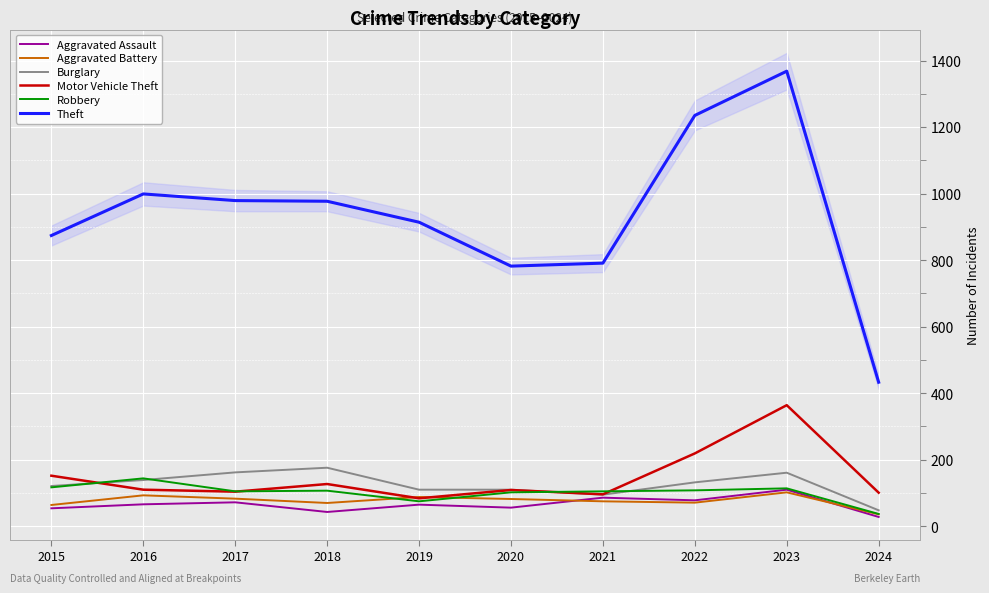

Which series has the largest range (max minus min)?

Theft